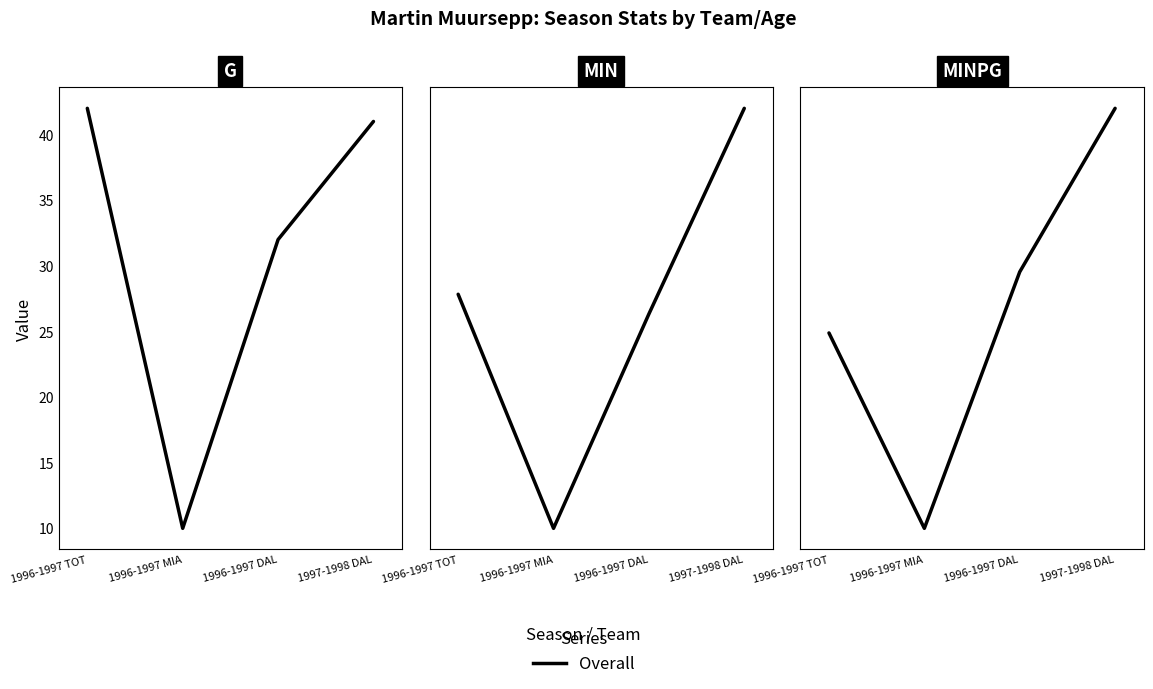

What is the label of the 3rd point from the left?

1996-1997 DAL